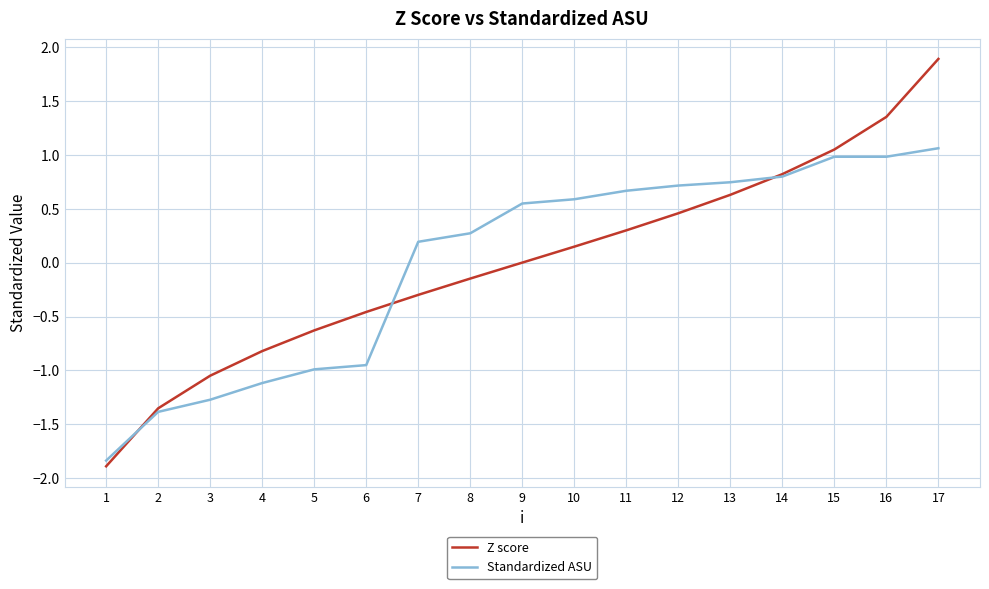

Which series has the largest range (max minus min)?

Z score